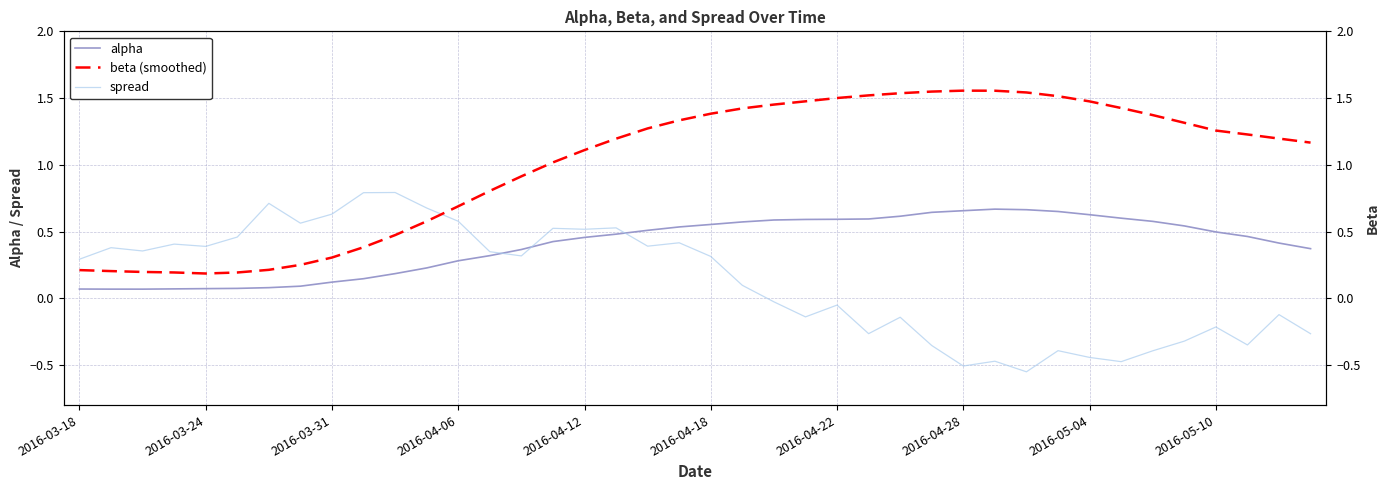

How many interior local valleys does the spread series have?

12